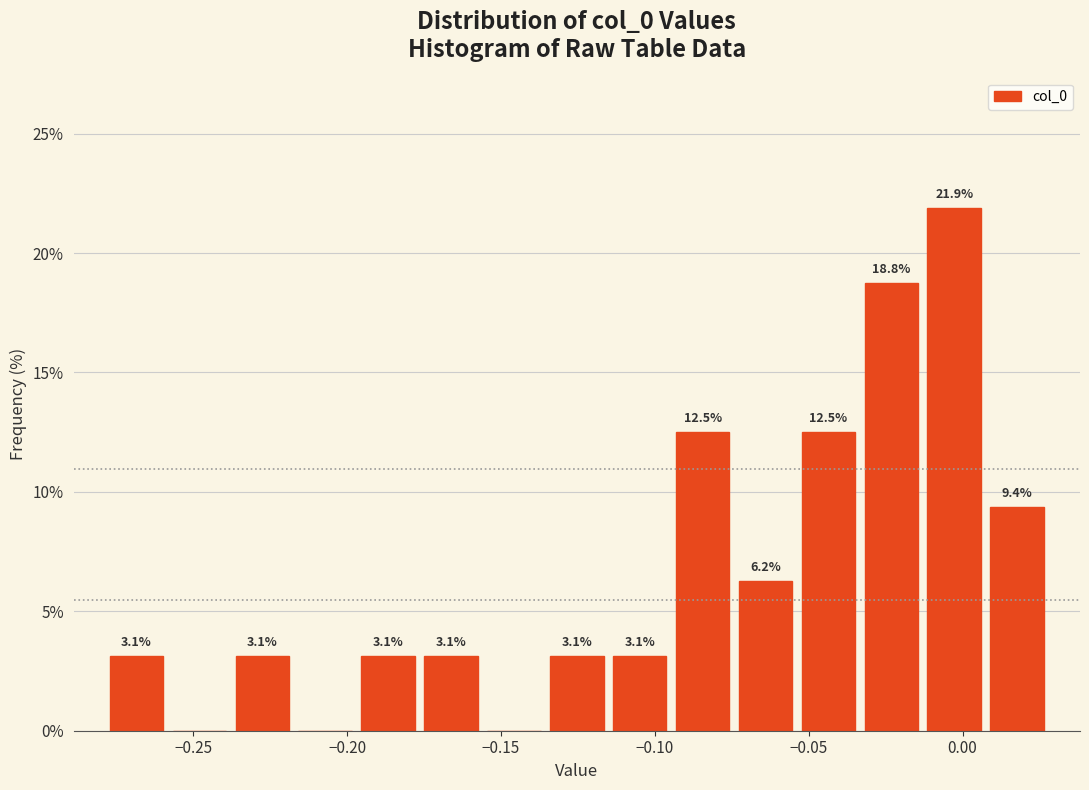

Which range on the x-axis has the tallest bar?

-0.015 to 0.010